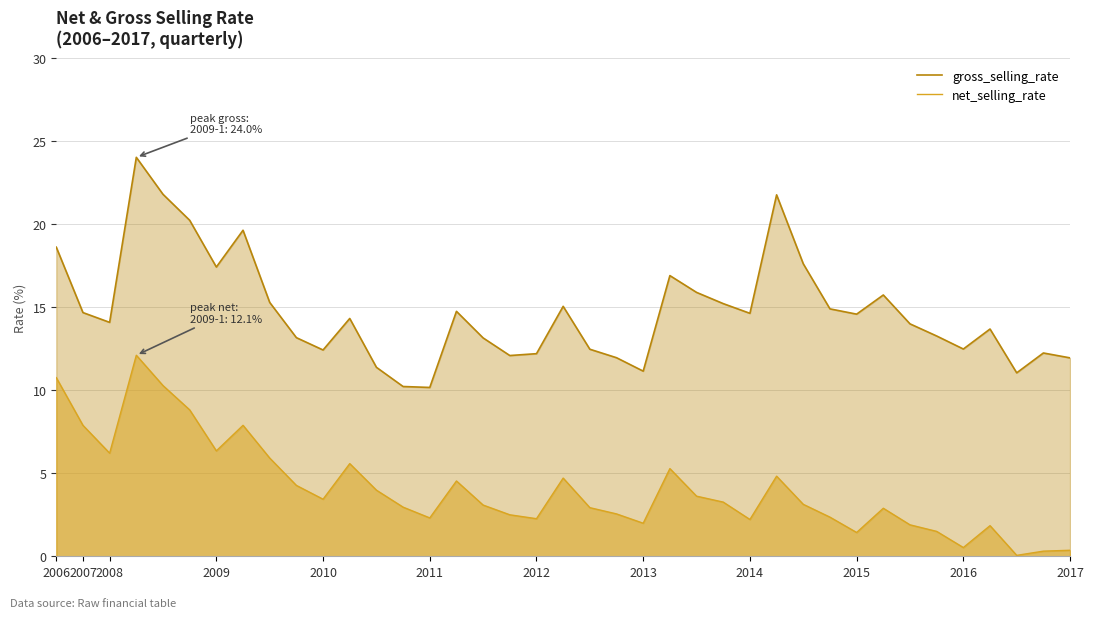

What is the value of the net_selling_rate point at the 37th from the left?

0.1